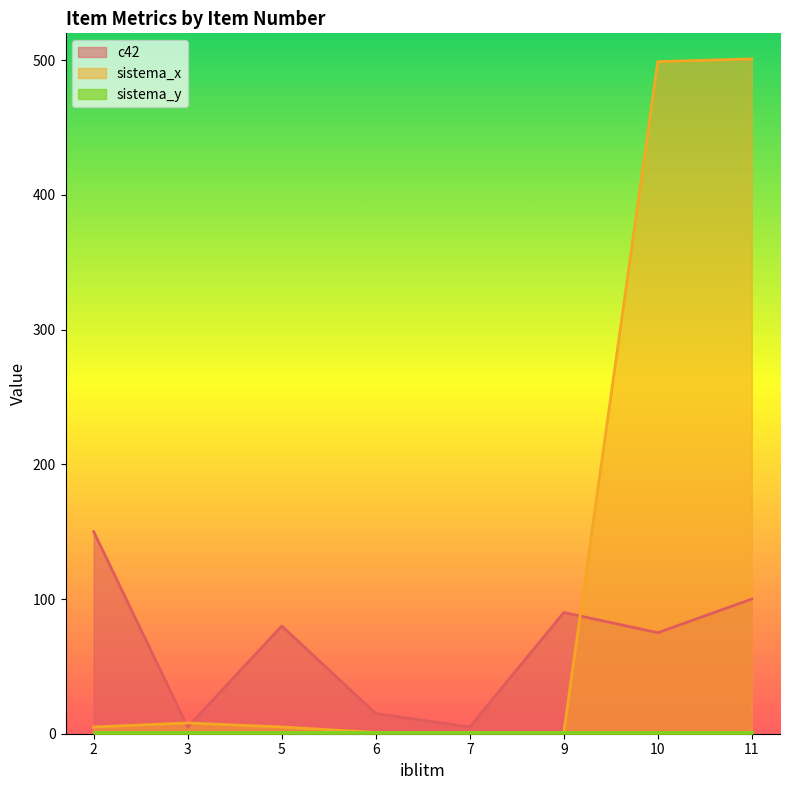

The sistema_x series shows 0 at 9. True or false?

False